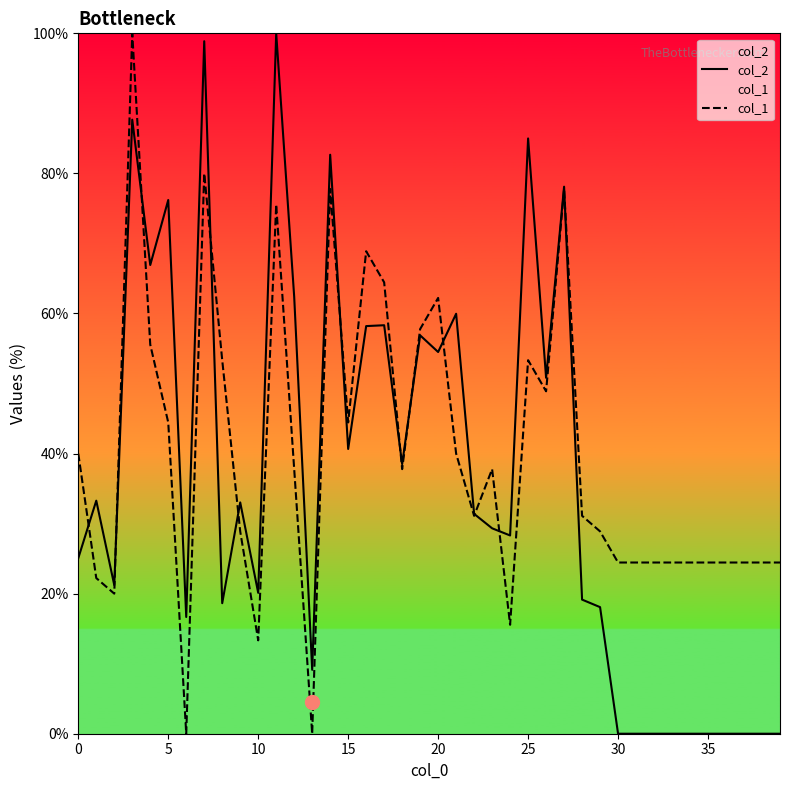

What is the total value across all series at 35?

24.4